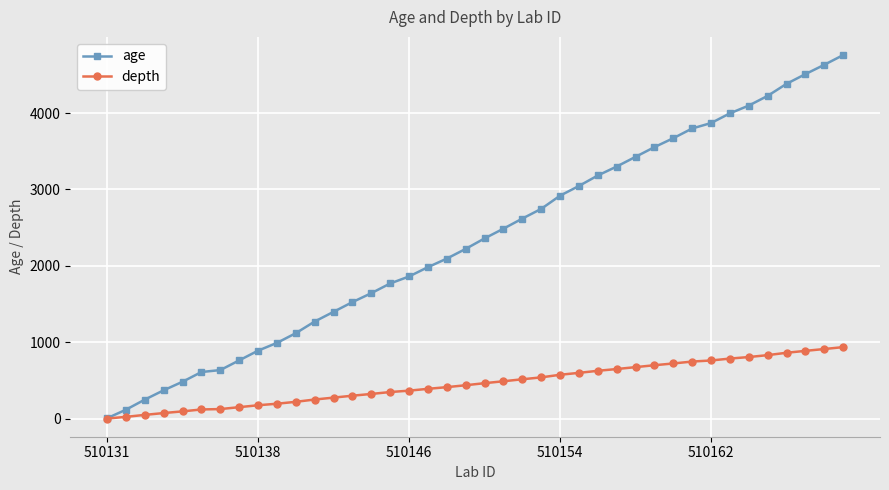

What is the sum of all age values?

93568.9